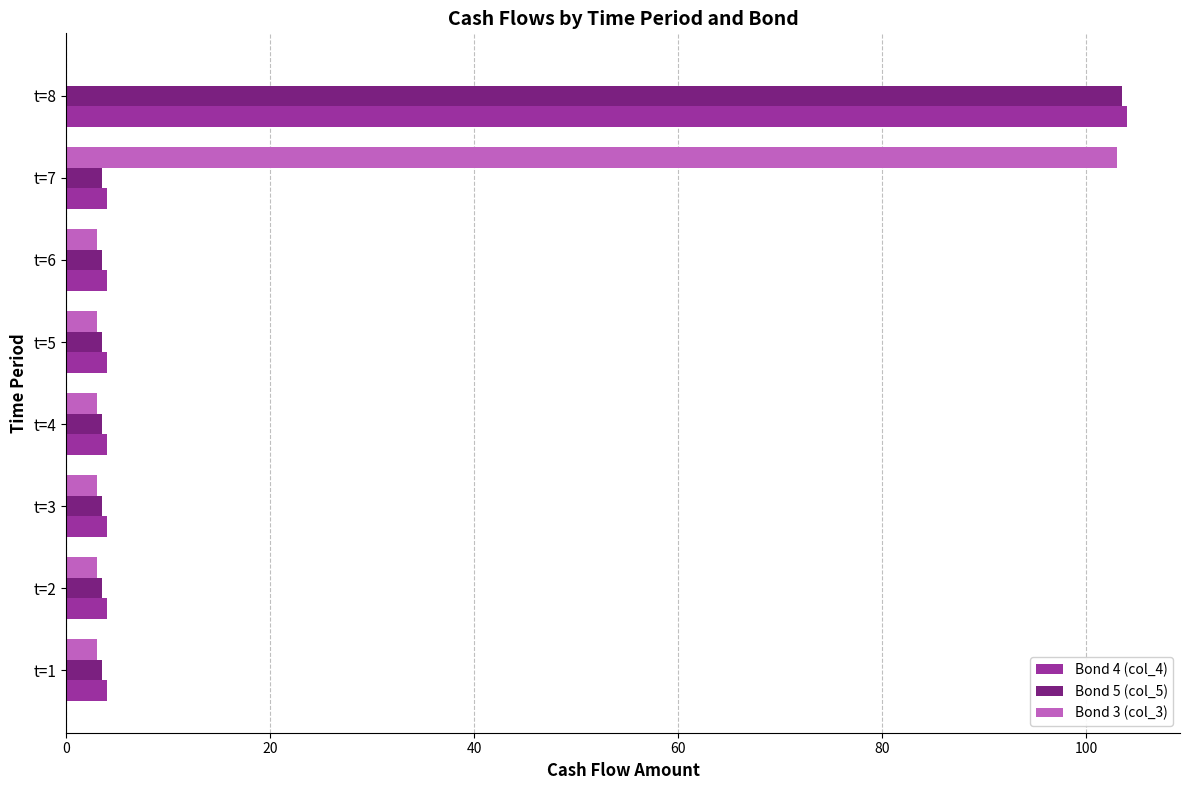

What is the total value across all series at t=4?

10.5